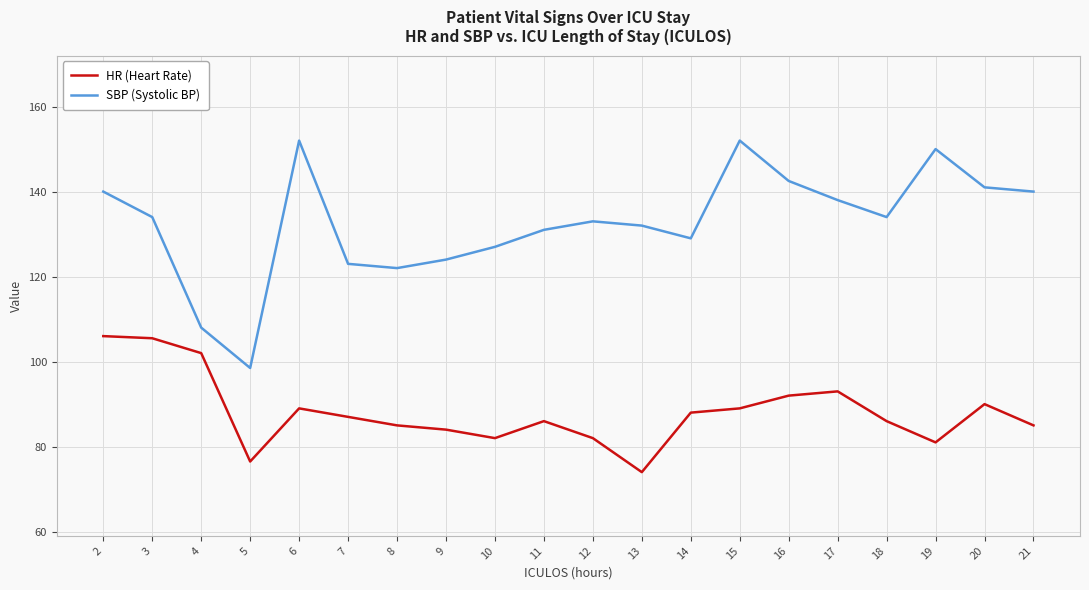

Rank the series by their average value, from highest to lowest.

SBP (Systolic BP), HR (Heart Rate)